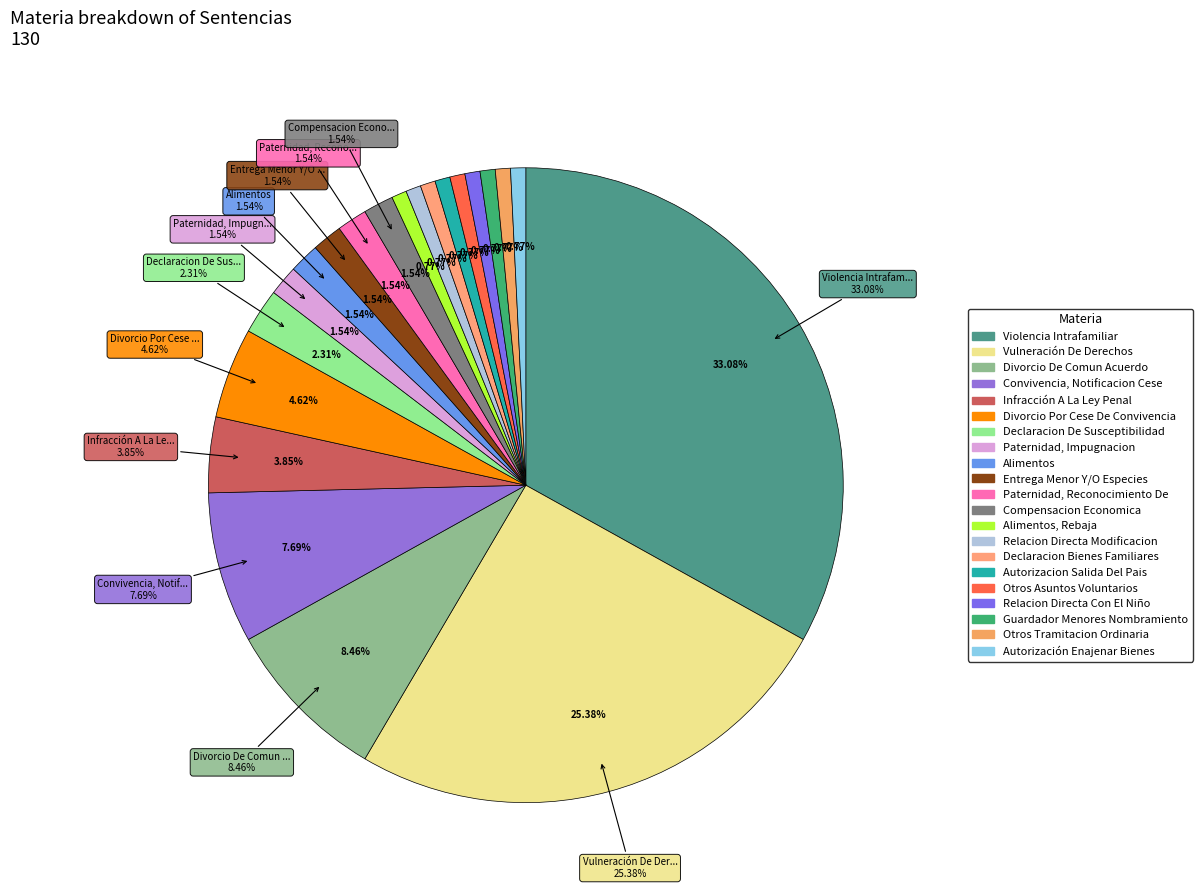

How many slices are in this pie chart?

21